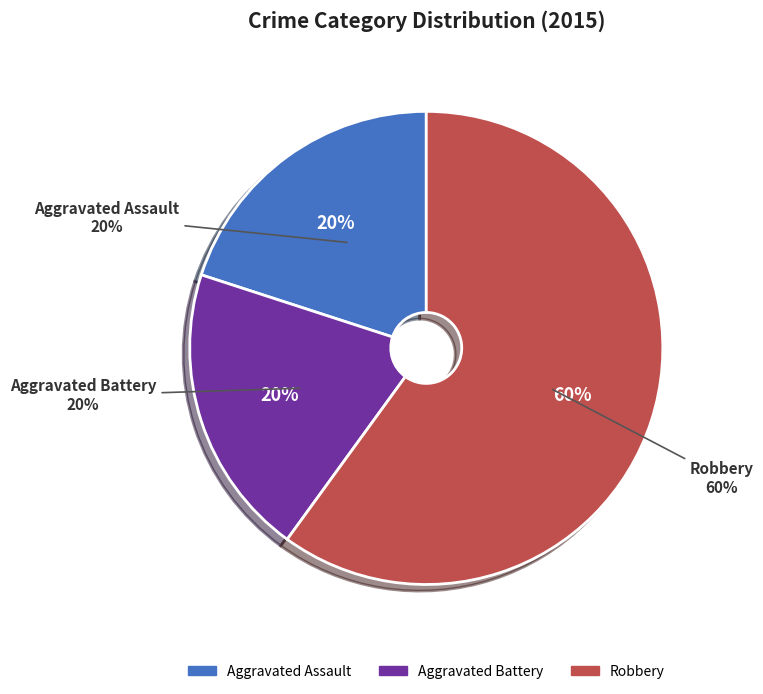

True or false: Aggravated Battery accounts for 20% of the total.

True